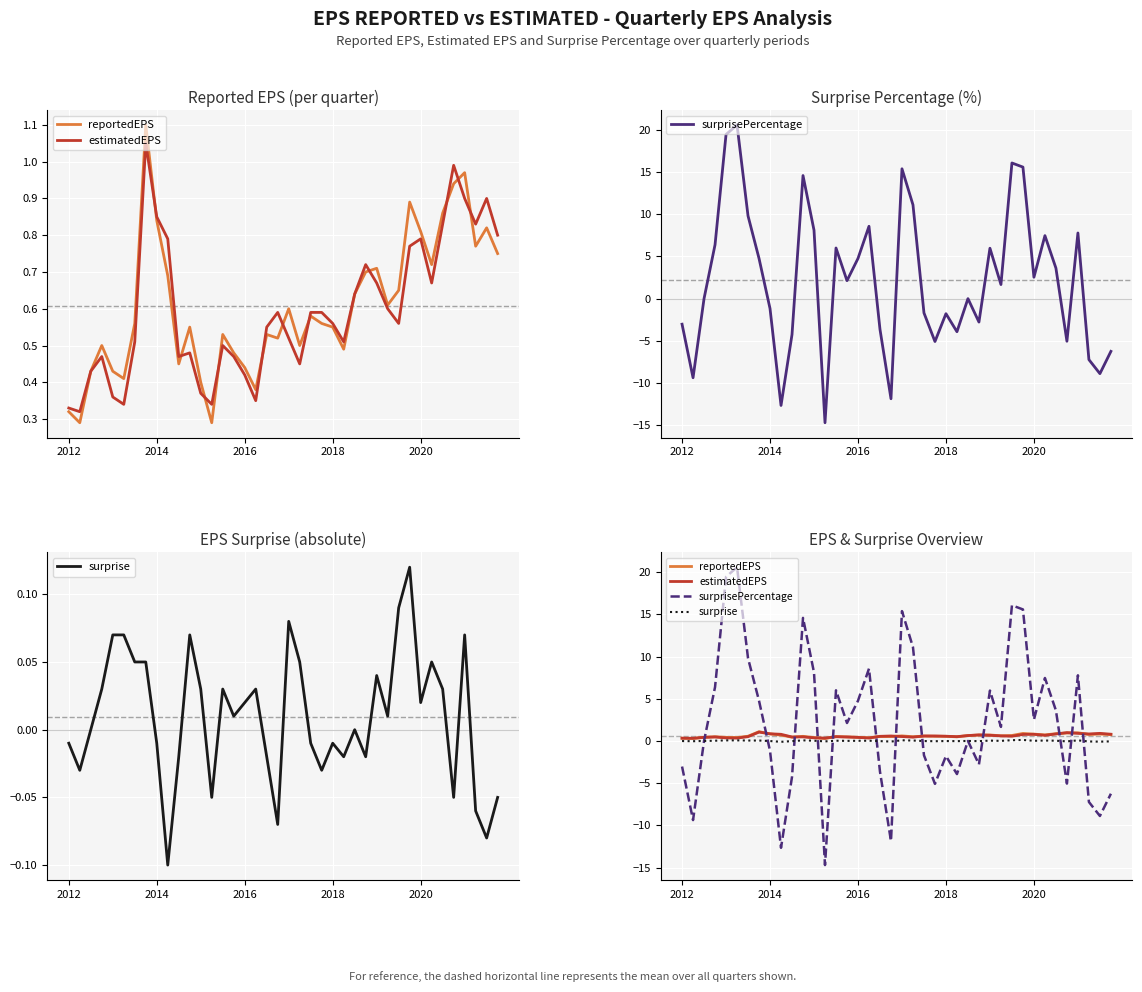

At how many categories does at least one series exceed -6?

40